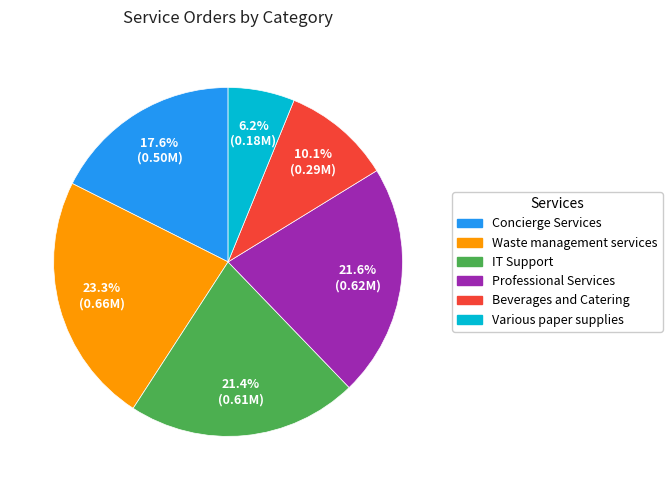

The IT Support slice represents 29% of the pie. True or false?

False